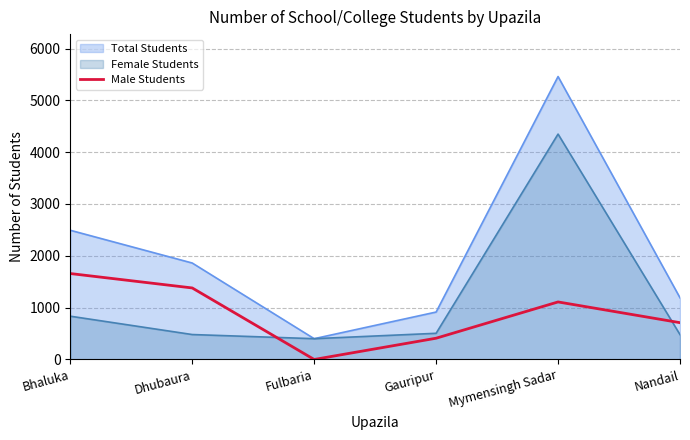

Reading left to right, transcribe all the data shown in this chart.

Bhaluka=1658	Dhubaura=1380	Fulbaria=0	Gauripur=410	Mymensingh Sadar=1110	Nandail=710